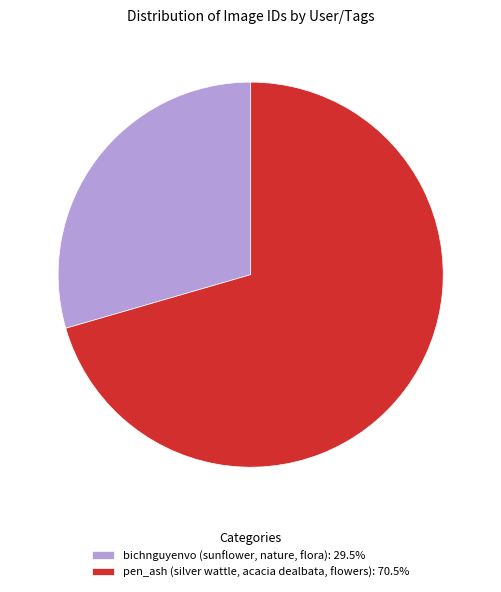

Approximately how many times larger is the value at bichnguyenvo (sunflower, nature, flora) compared to pen_ash (silver wattle, acacia dealbata, flowers)?

0.4